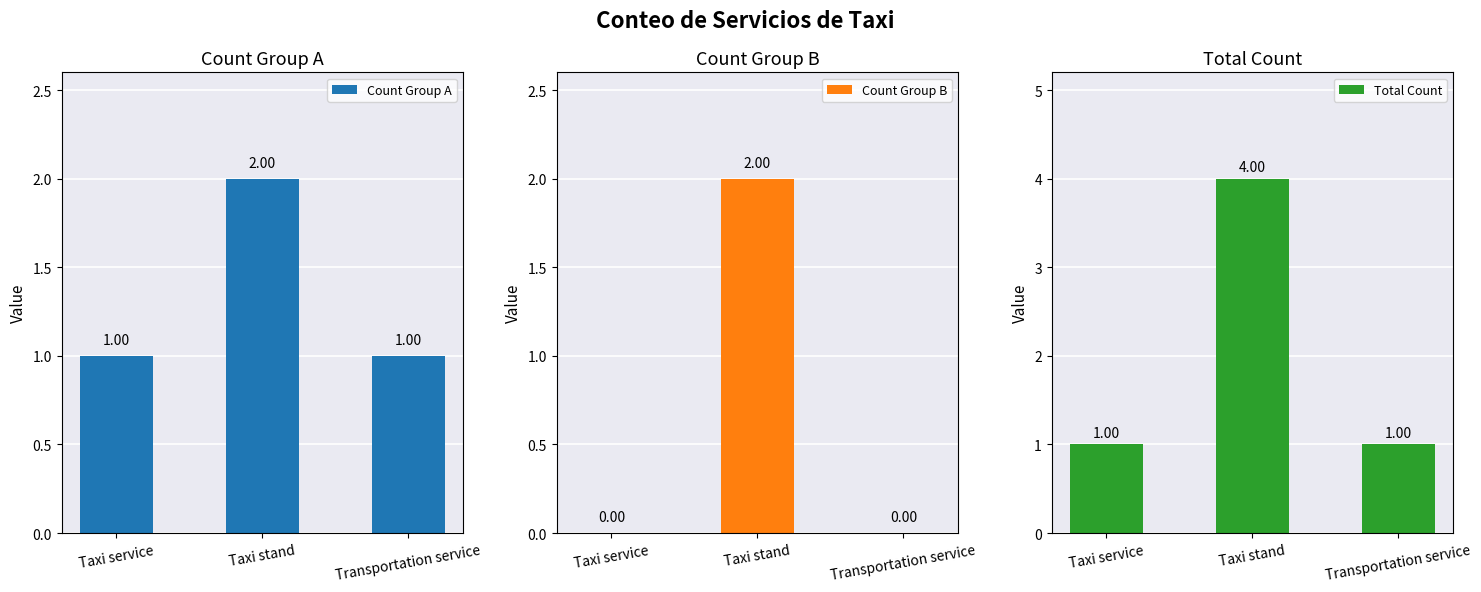

How many distinct data groups are displayed?

3